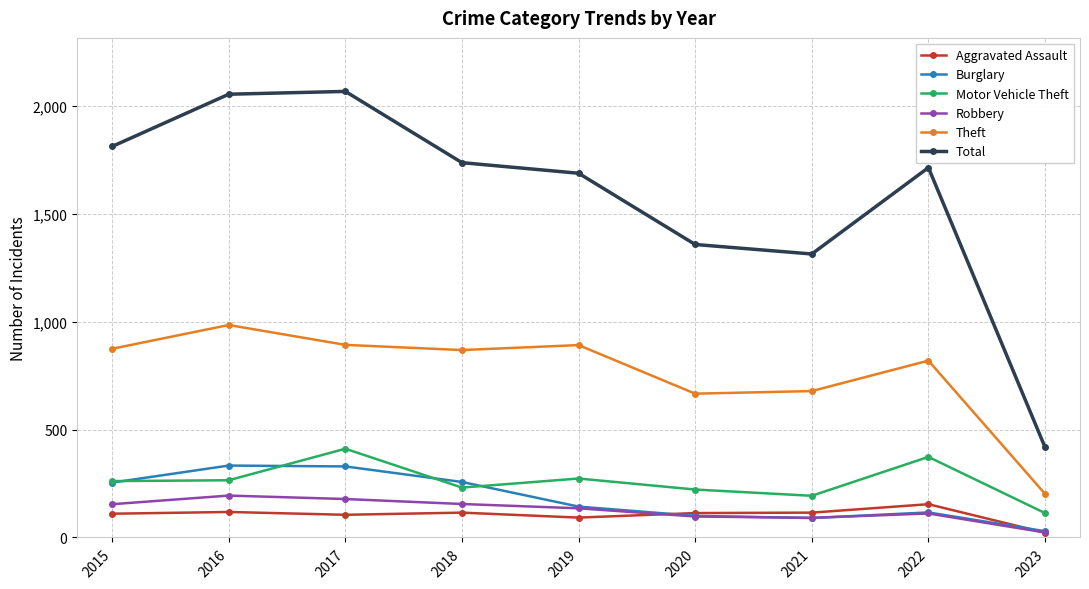

Is it true that Total equals 613 at 2020?

False